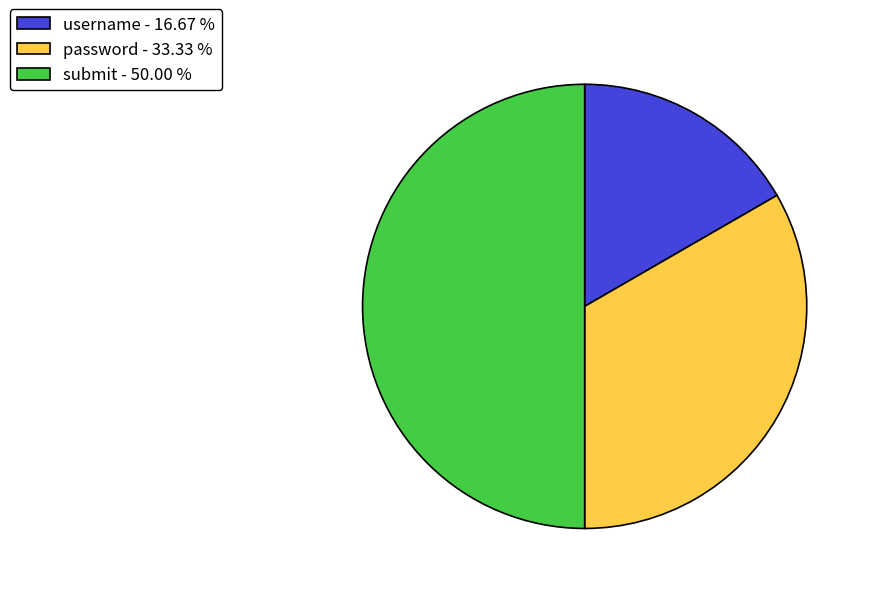

True or false: submit accounts for 50% of the total.

True